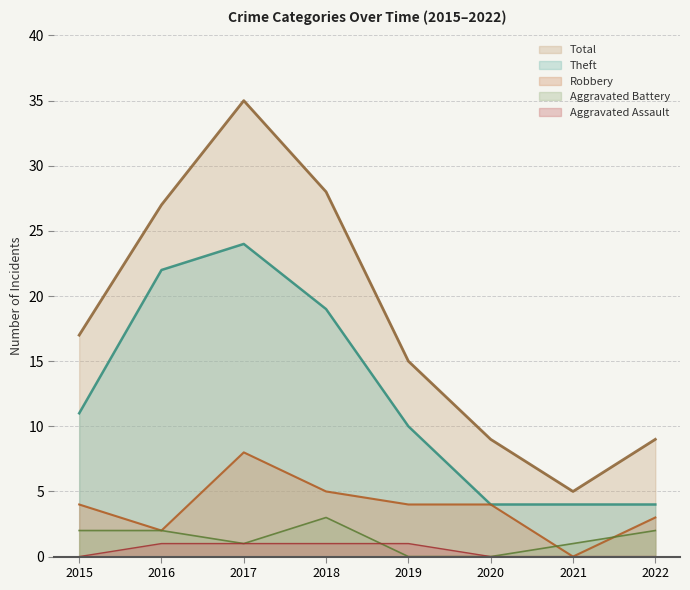

Reading left to right, extract all data points from this chart.

Robbery: 4	2	8	5	4	4	0	3
Theft: 11	22	24	19	10	4	4	4
Total: 17	27	35	28	15	9	5	9
Aggravated Battery: 2	2	1	3	0	0	1	2
Aggravated Assault: 0	1	1	1	1	0	0	0